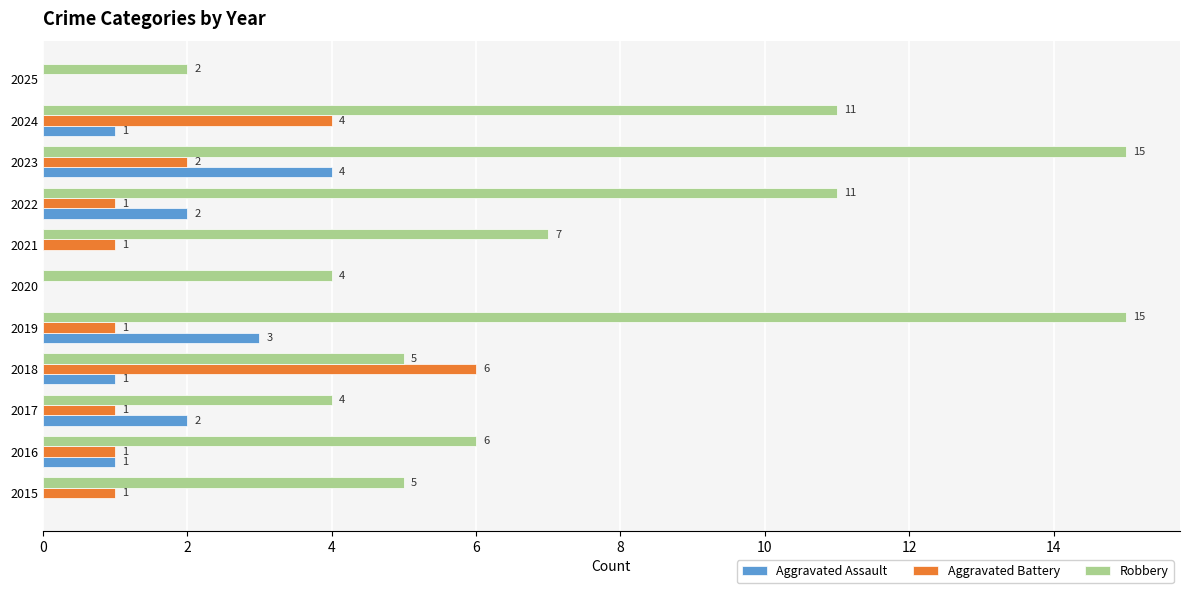

Is it true that Aggravated Assault equals 7 at 2023?

False